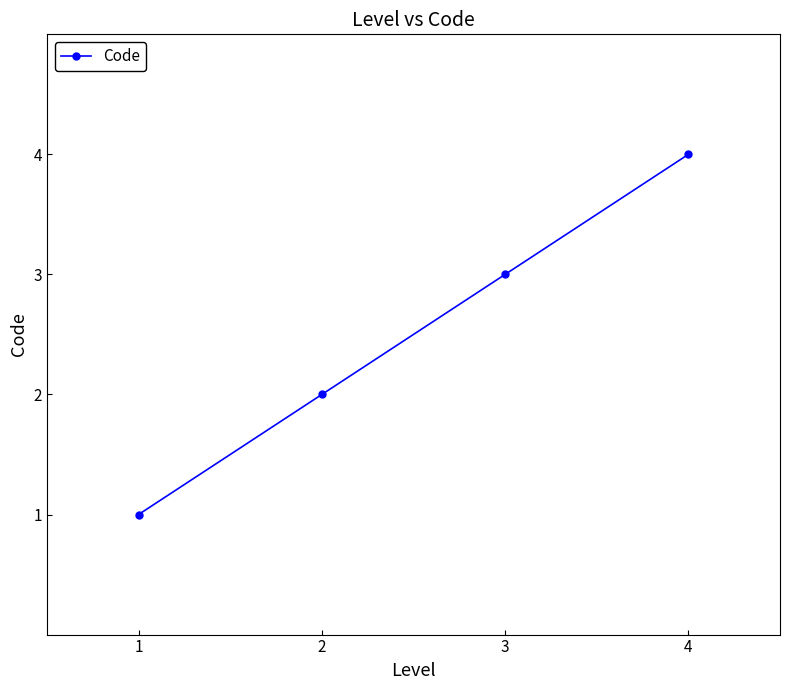

How many values are below 3?

2